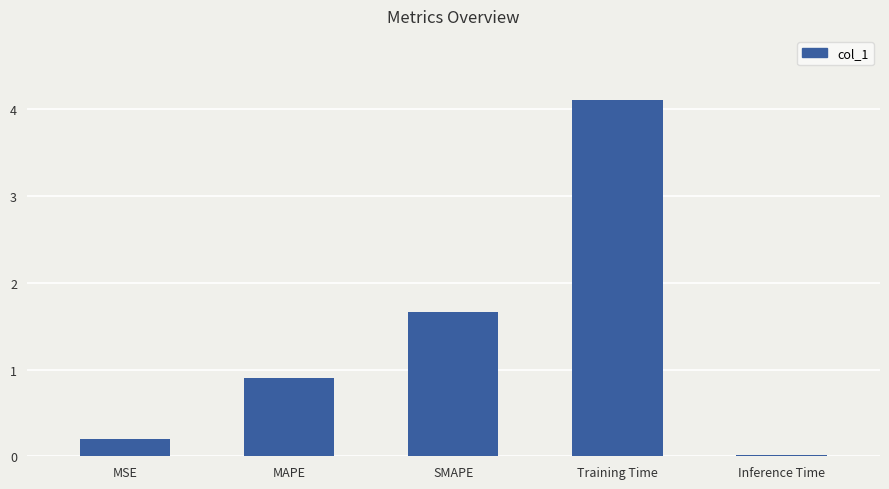

Which has a higher value, Inference Time or SMAPE?

SMAPE